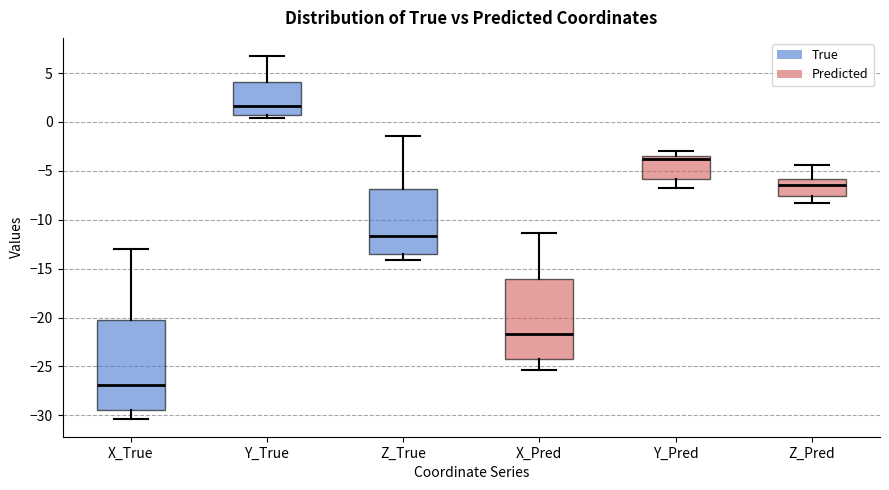

Where is the upper edge of the box for X_Pred on the y-axis? The values are not printed on the chart, so give them approximately, as read against the axis.

-16.0